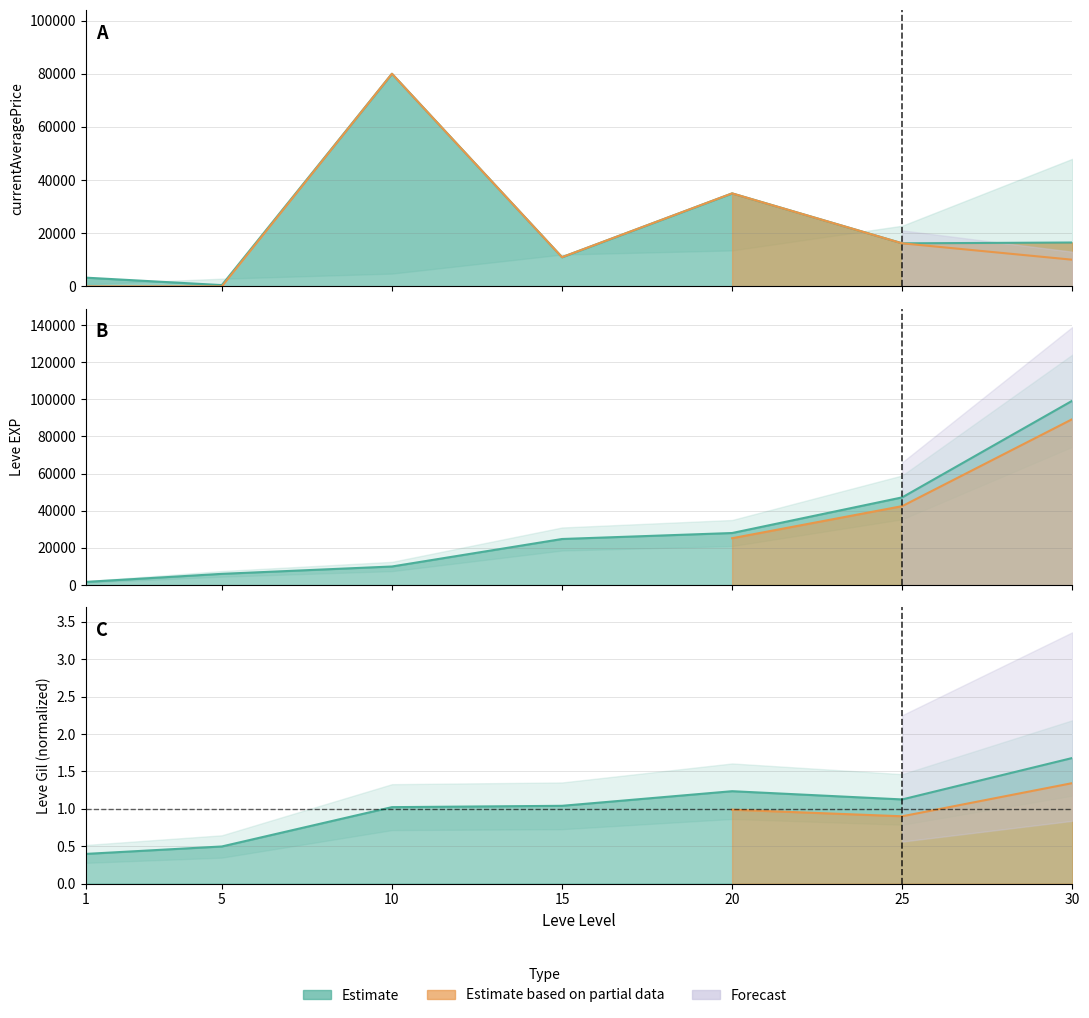

At which label is Leve Gil closest to 1?

10